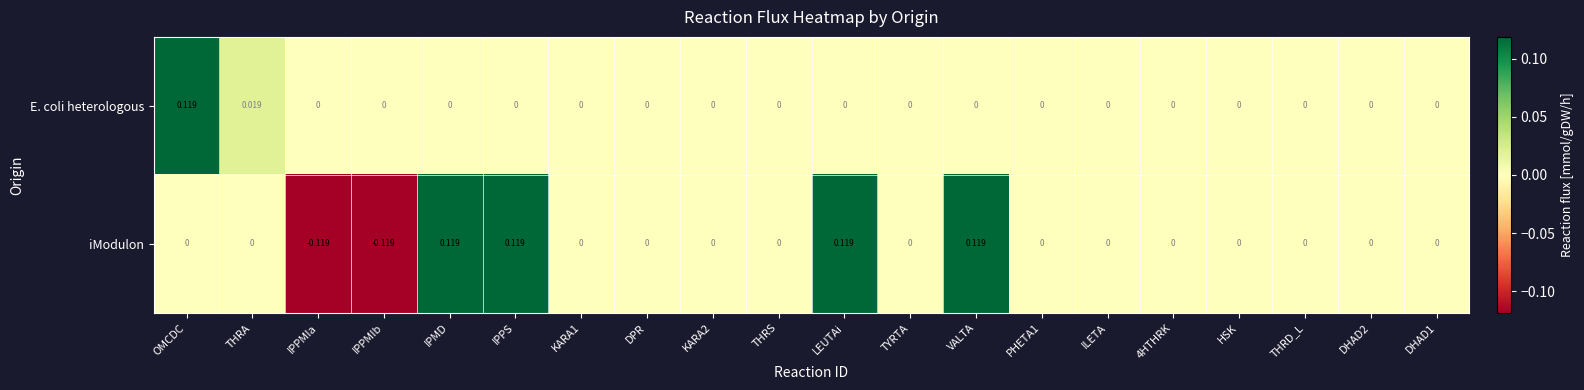

Which series has the widest spread of values?

iModulon